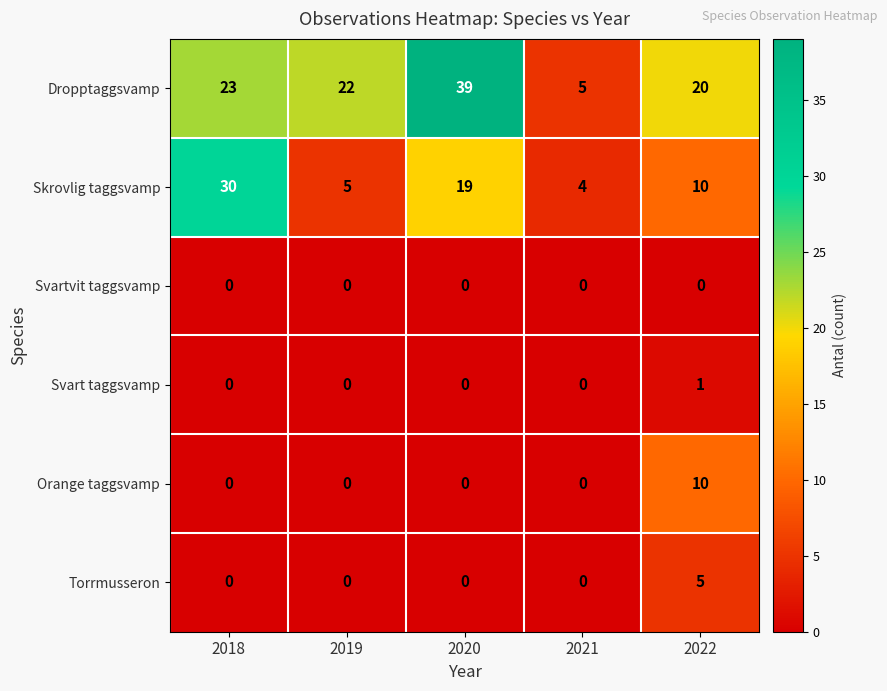

Which series has the widest spread of values?

Dropptaggsvamp